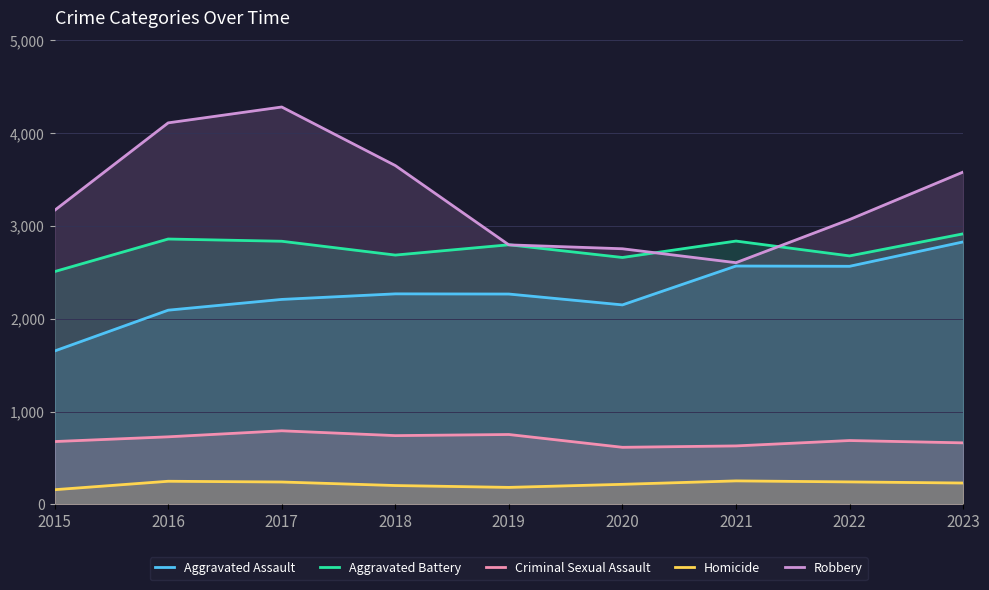

At which label does Aggravated Battery first exceed 2798?

2016